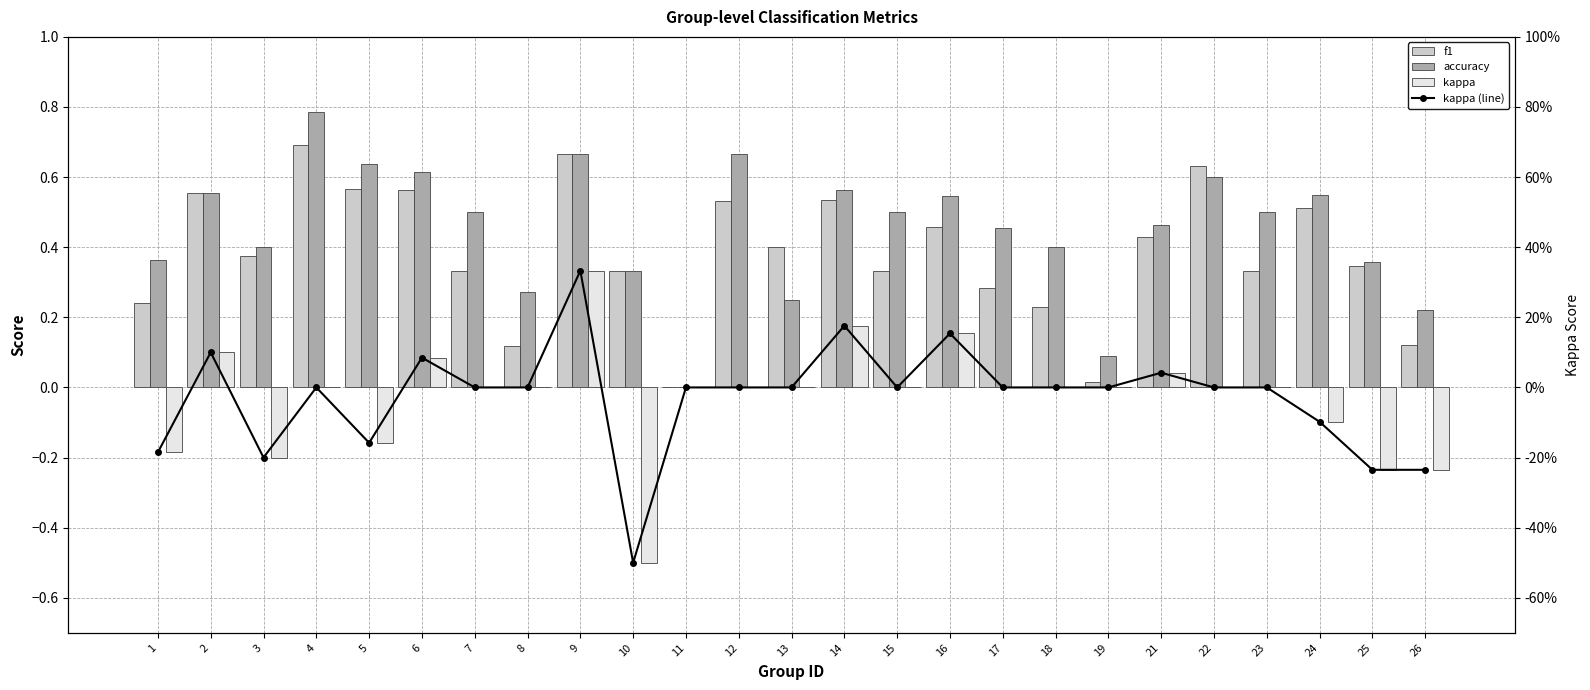

Is the value of accuracy at 25 greater than the value of kappa (line) at 25?

Yes